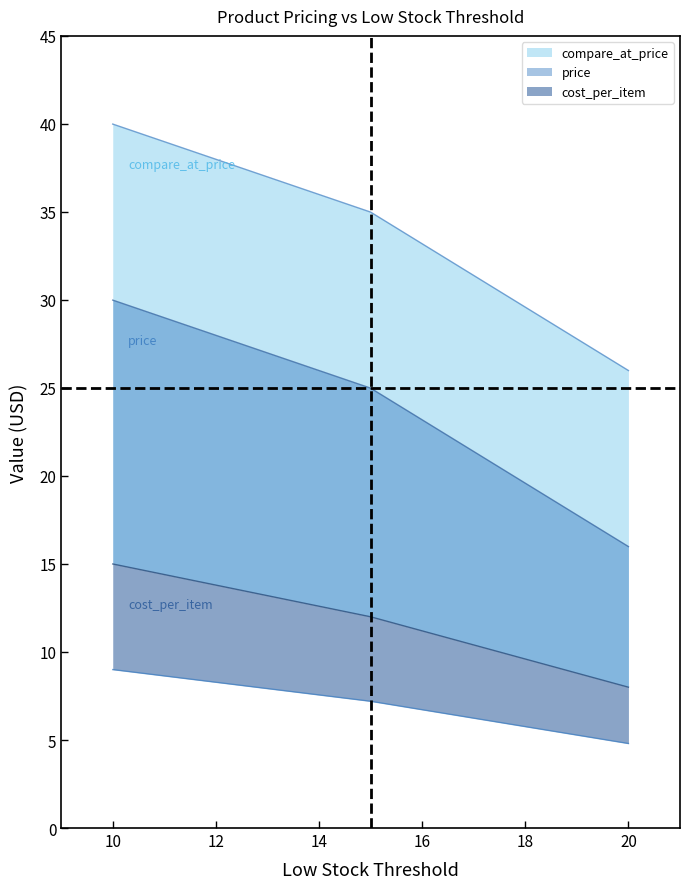

True or false: price has a value of 34.0 at 20.

False